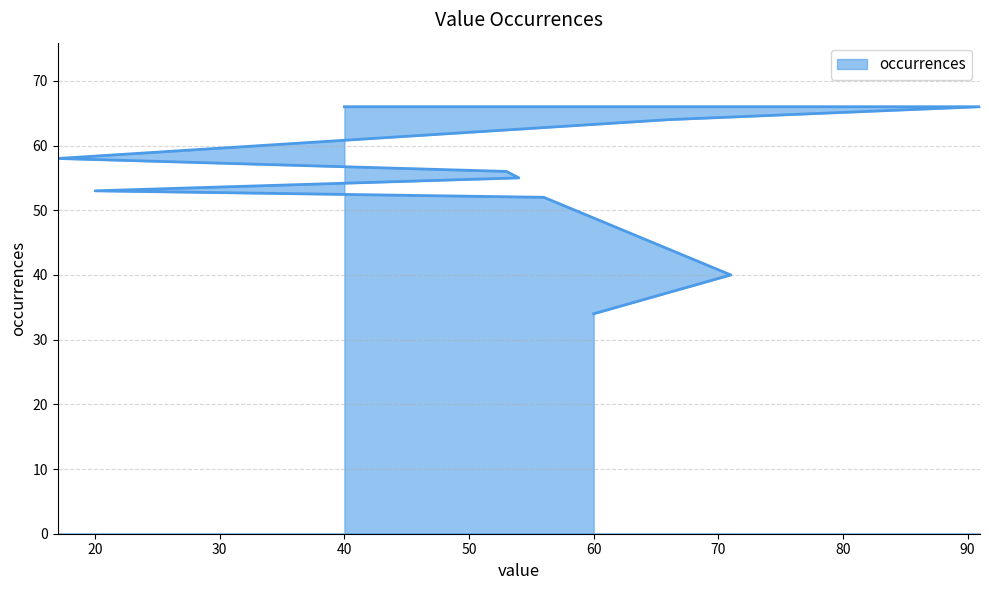

What is the approximate value at 53, to the nearest 5?

55